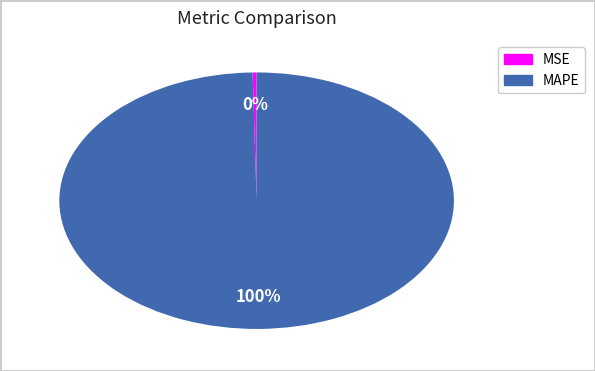

Do MAPE and MSE together represent more than half of the pie?

Yes